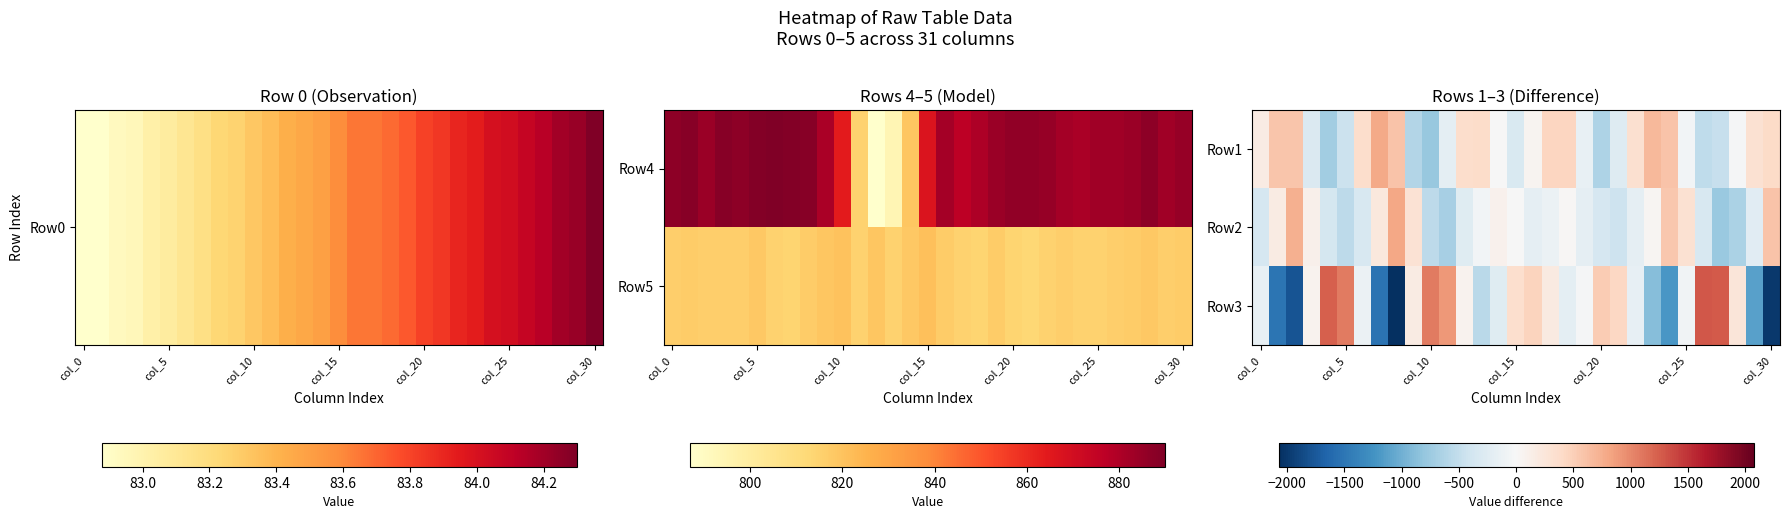

How many values in the Row2 series exceed -184?

15